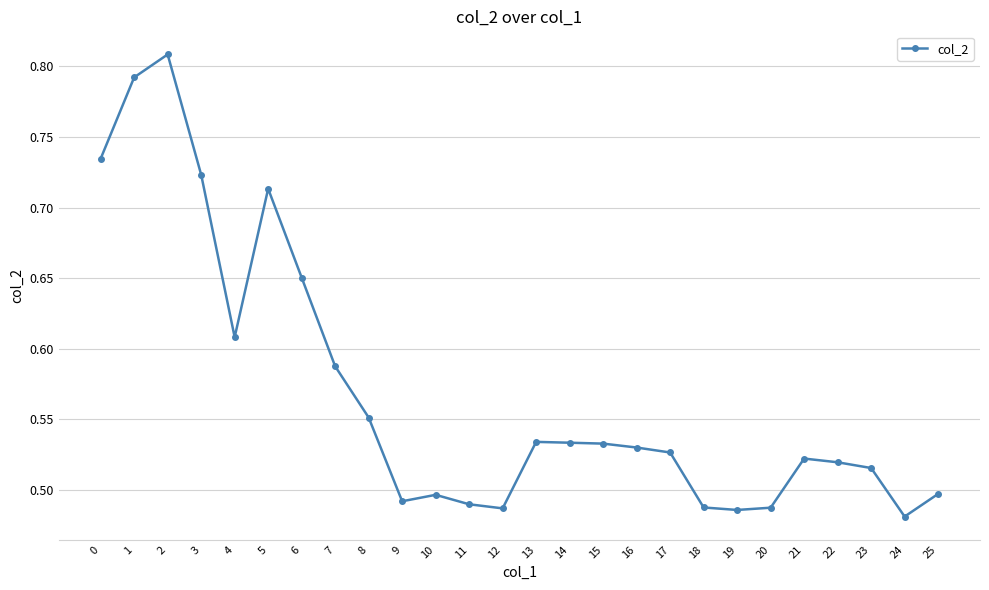

What is the change in value from 1 to 13?

-0.3